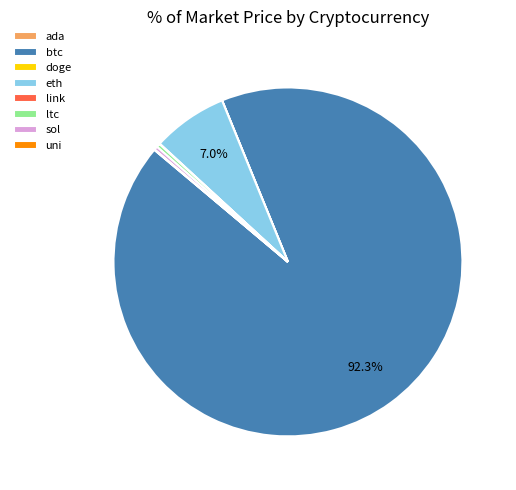

Combined, do sol and eth account for over 50%?

No